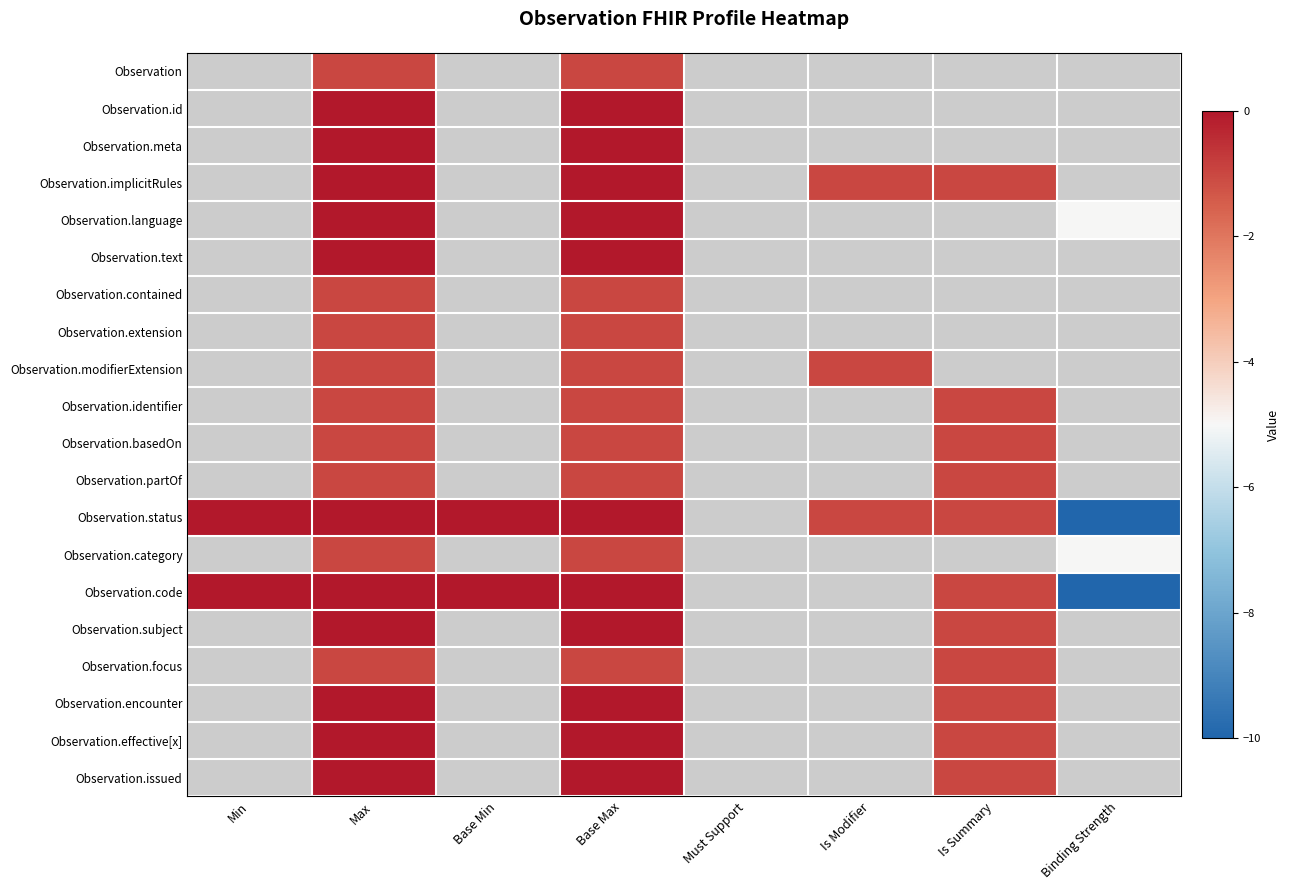

Reading left to right, transcribe all the data shown in this chart.

Observation: Min=0	Max=-1	Base Min=0	Base Max=-1	Must Support=0	Is Modifier=0	Is Summary=0	Binding Strength=0
Observation.id: Min=0	Max=1	Base Min=0	Base Max=1	Must Support=0	Is Modifier=0	Is Summary=0	Binding Strength=0
Observation.meta: Min=0	Max=1	Base Min=0	Base Max=1	Must Support=0	Is Modifier=0	Is Summary=0	Binding Strength=0
Observation.implicitRules: Min=0	Max=1	Base Min=0	Base Max=1	Must Support=0	Is Modifier=-1	Is Summary=-1	Binding Strength=0
Observation.language: Min=0	Max=1	Base Min=0	Base Max=1	Must Support=0	Is Modifier=0	Is Summary=0	Binding Strength=-5
Observation.text: Min=0	Max=1	Base Min=0	Base Max=1	Must Support=0	Is Modifier=0	Is Summary=0	Binding Strength=0
Observation.contained: Min=0	Max=-1	Base Min=0	Base Max=-1	Must Support=0	Is Modifier=0	Is Summary=0	Binding Strength=0
Observation.extension: Min=0	Max=-1	Base Min=0	Base Max=-1	Must Support=0	Is Modifier=0	Is Summary=0	Binding Strength=0
Observation.modifierExtension: Min=0	Max=-1	Base Min=0	Base Max=-1	Must Support=0	Is Modifier=-1	Is Summary=0	Binding Strength=0
Observation.identifier: Min=0	Max=-1	Base Min=0	Base Max=-1	Must Support=0	Is Modifier=0	Is Summary=-1	Binding Strength=0
Observation.basedOn: Min=0	Max=-1	Base Min=0	Base Max=-1	Must Support=0	Is Modifier=0	Is Summary=-1	Binding Strength=0
Observation.partOf: Min=0	Max=-1	Base Min=0	Base Max=-1	Must Support=0	Is Modifier=0	Is Summary=-1	Binding Strength=0
Observation.status: Min=1	Max=1	Base Min=1	Base Max=1	Must Support=0	Is Modifier=-1	Is Summary=-1	Binding Strength=-10
Observation.category: Min=0	Max=-1	Base Min=0	Base Max=-1	Must Support=0	Is Modifier=0	Is Summary=0	Binding Strength=-5
Observation.code: Min=1	Max=1	Base Min=1	Base Max=1	Must Support=0	Is Modifier=0	Is Summary=-1	Binding Strength=-10
Observation.subject: Min=0	Max=1	Base Min=0	Base Max=1	Must Support=0	Is Modifier=0	Is Summary=-1	Binding Strength=0
Observation.focus: Min=0	Max=-1	Base Min=0	Base Max=-1	Must Support=0	Is Modifier=0	Is Summary=-1	Binding Strength=0
Observation.encounter: Min=0	Max=1	Base Min=0	Base Max=1	Must Support=0	Is Modifier=0	Is Summary=-1	Binding Strength=0
Observation.effective[x]: Min=0	Max=1	Base Min=0	Base Max=1	Must Support=0	Is Modifier=0	Is Summary=-1	Binding Strength=0
Observation.issued: Min=0	Max=1	Base Min=0	Base Max=1	Must Support=0	Is Modifier=0	Is Summary=-1	Binding Strength=0